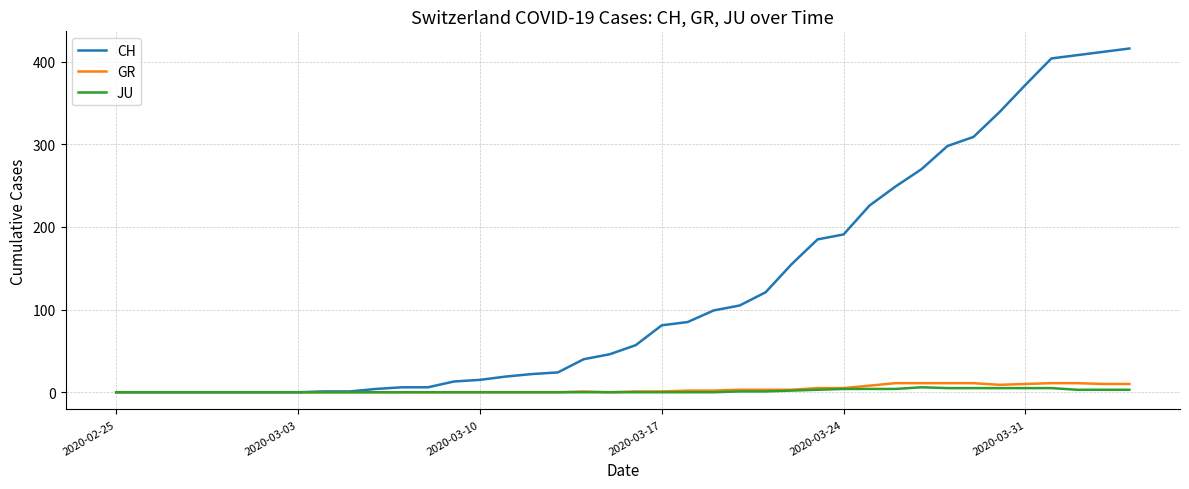

Which series has the largest total across all categories?

CH